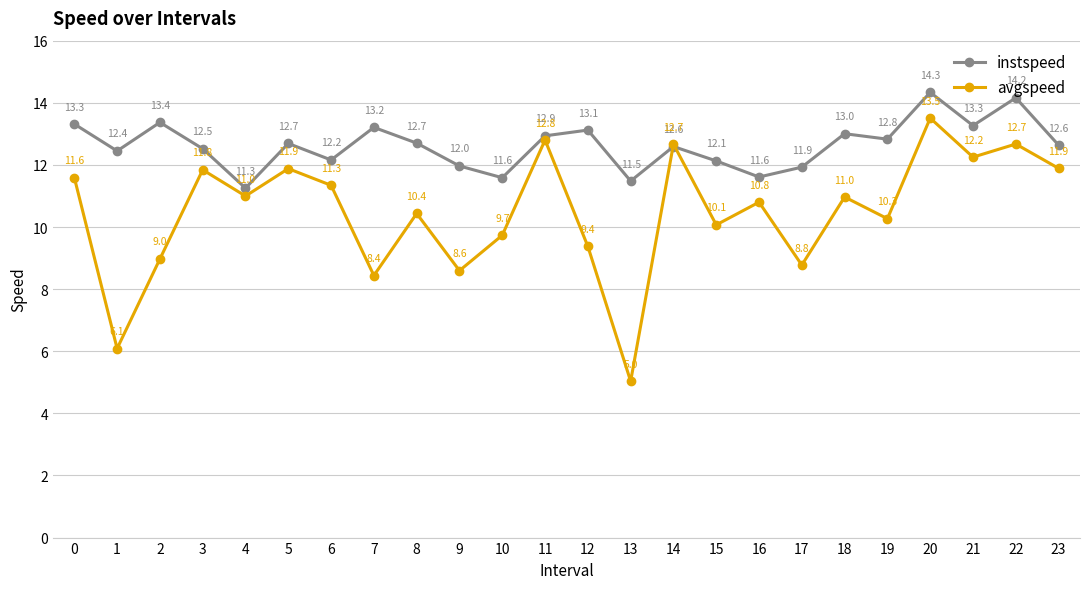

What are all the series names shown in the legend?

instspeed, avgspeed